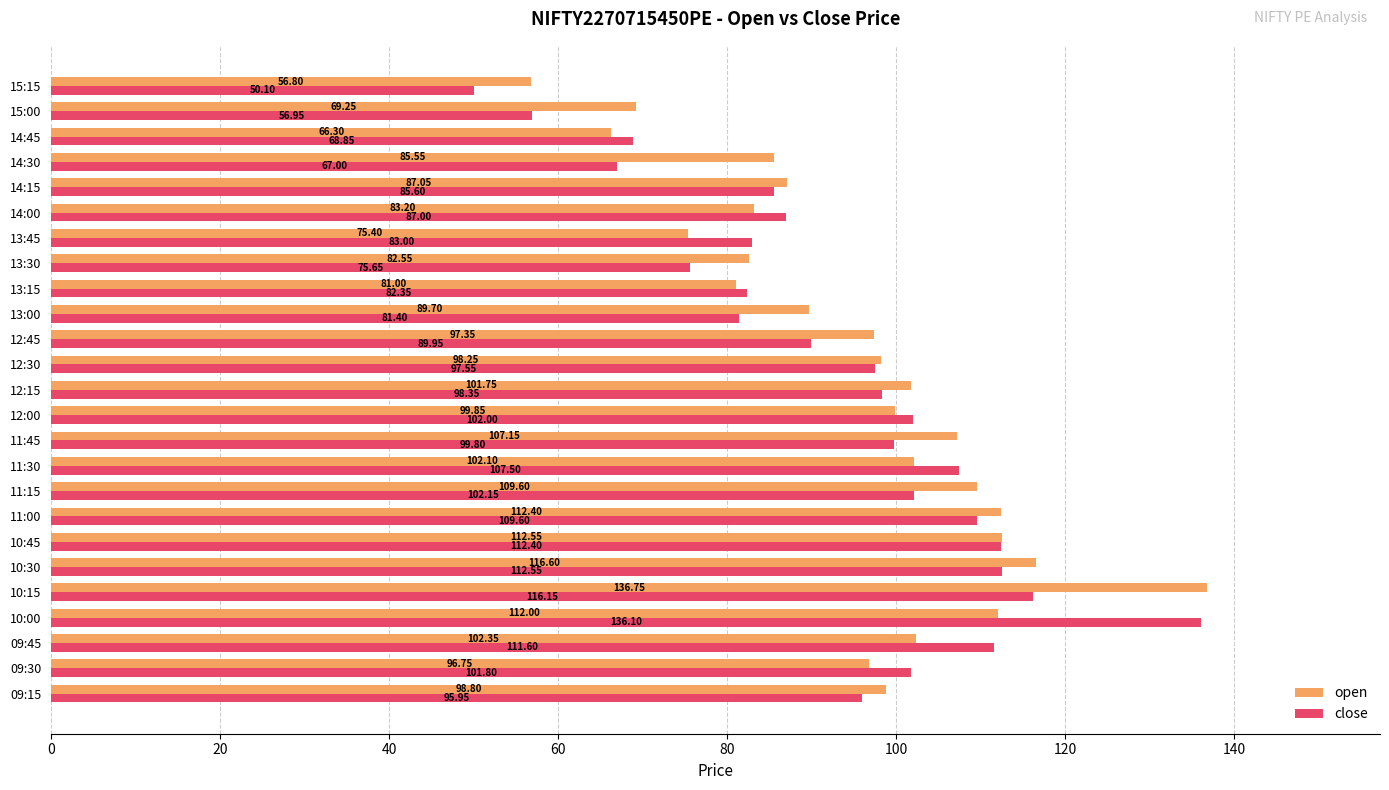

What is the sum of all open values?

2381.1